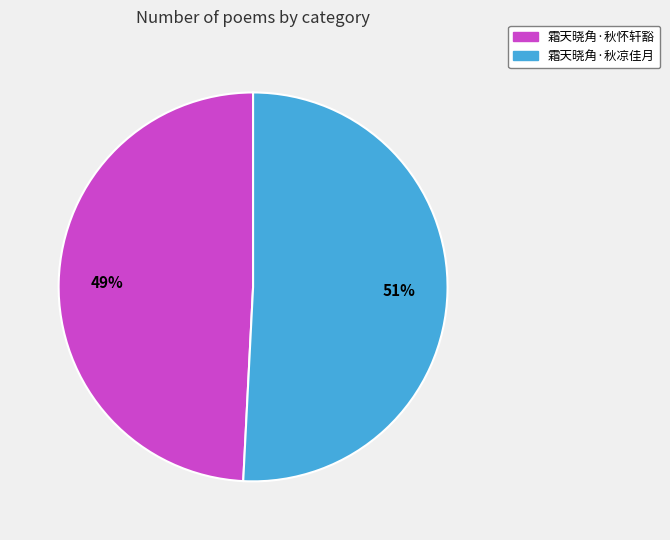

To the nearest percent, what portion does 霜天晓角·秋凉佳月 represent?

51%